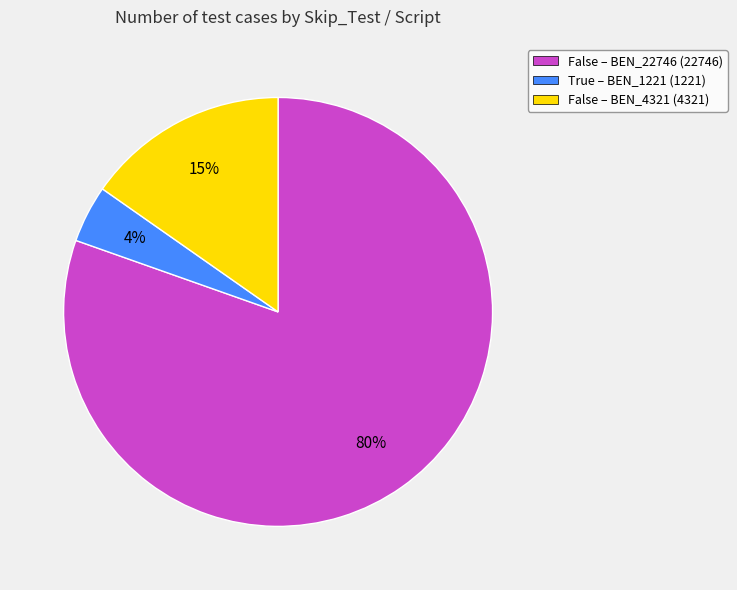

Does any single category account for the majority?

Yes